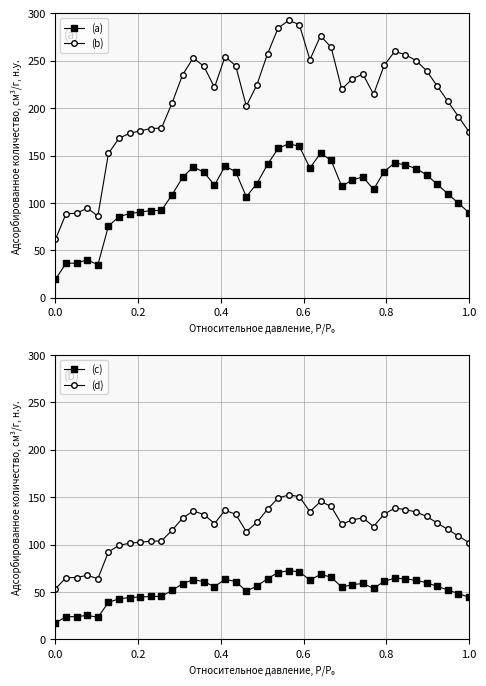

What is the value of the (b) point at the 14th from the left?

253.0